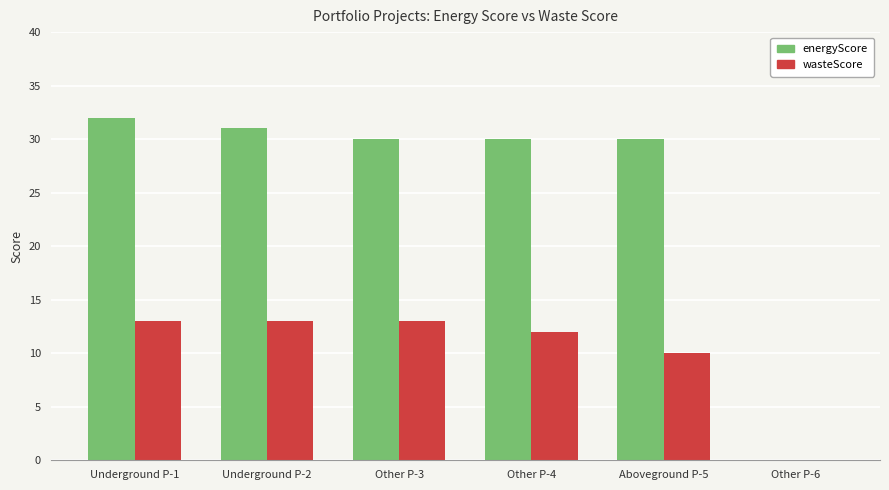

Reading left to right, what are all the values shown in this chart?

energyScore: Underground P-1=32	Underground P-2=31	Other P-3=30	Other P-4=30	Aboveground P-5=30	Other P-6=0
wasteScore: Underground P-1=13	Underground P-2=13	Other P-3=13	Other P-4=12	Aboveground P-5=10	Other P-6=0